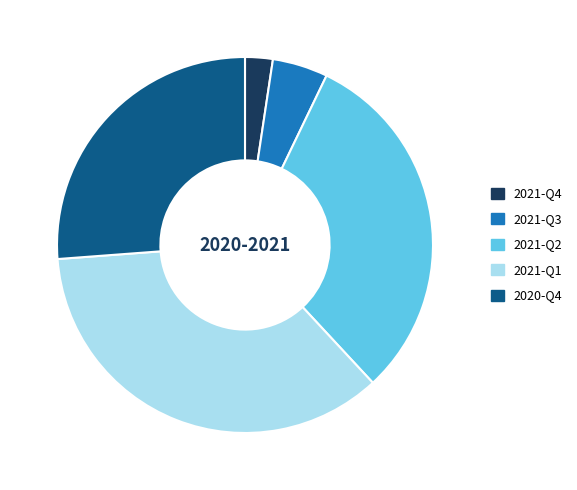

Which category has the biggest portion of the pie?

2021-Q1